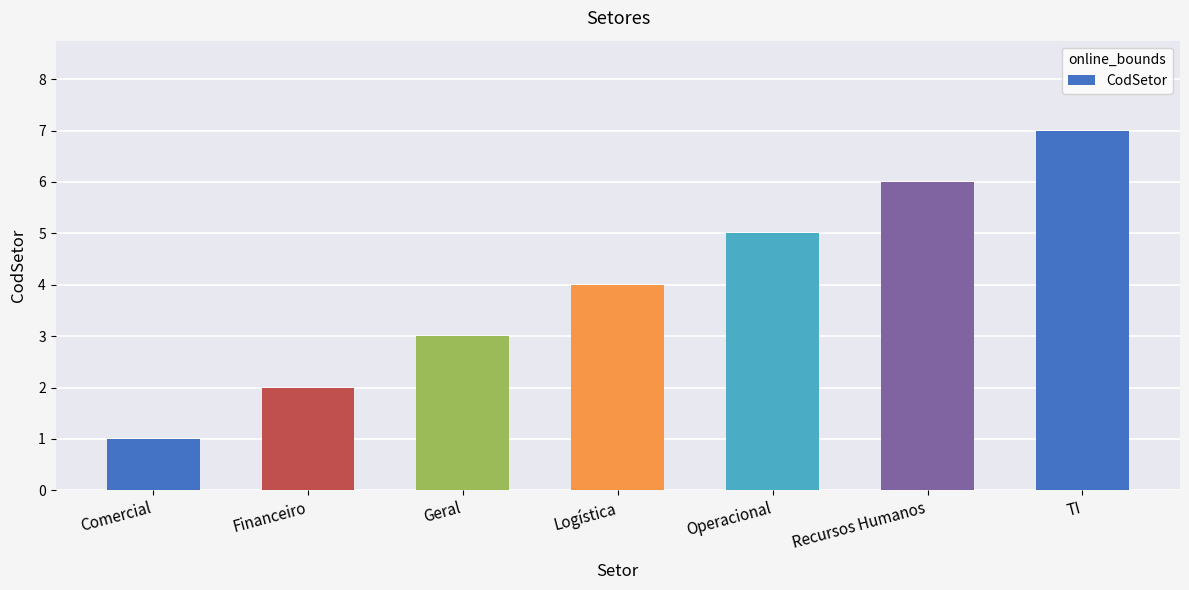

The chart shows a value of 7 at TI. True or false?

True